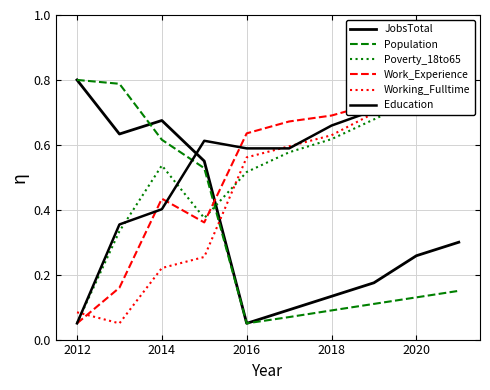

What are all the series names shown in the legend?

JobsTotal, Population, Poverty_18to65, Work_Experience, Working_Fulltime, Education